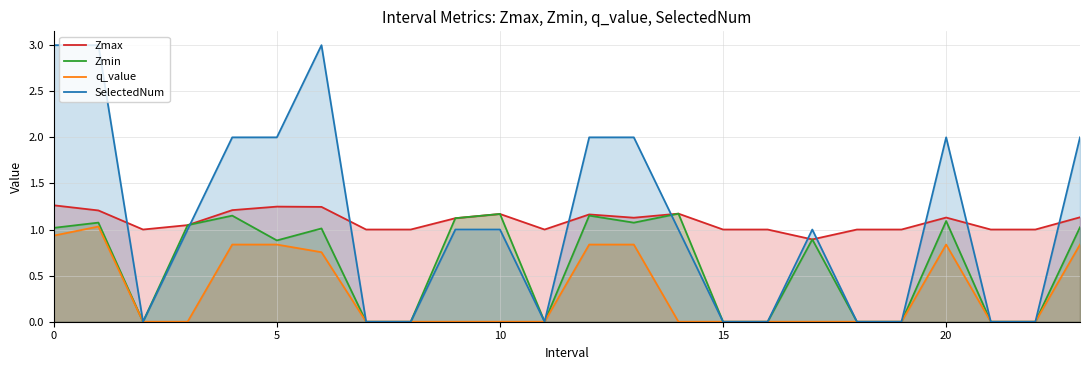

In q_value, how many points are higher than both neighbors (excluding endpoints)?

2